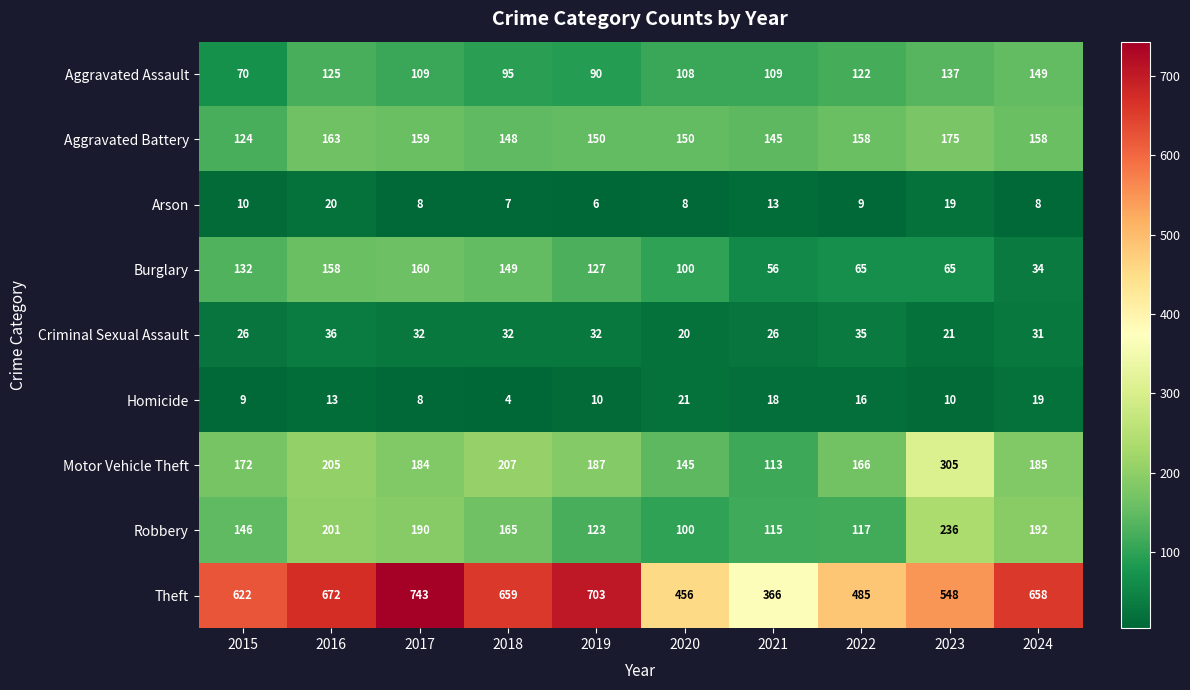

How many distinct data groups are displayed?

9